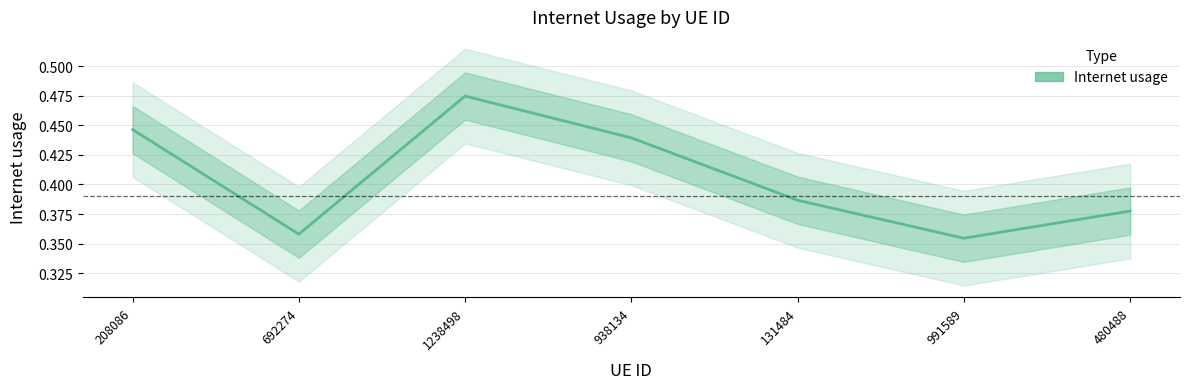

Reading right to left, list all the values displayed in this chart.

0.4	0.4	0.4	0.4	0.5	0.4	0.4